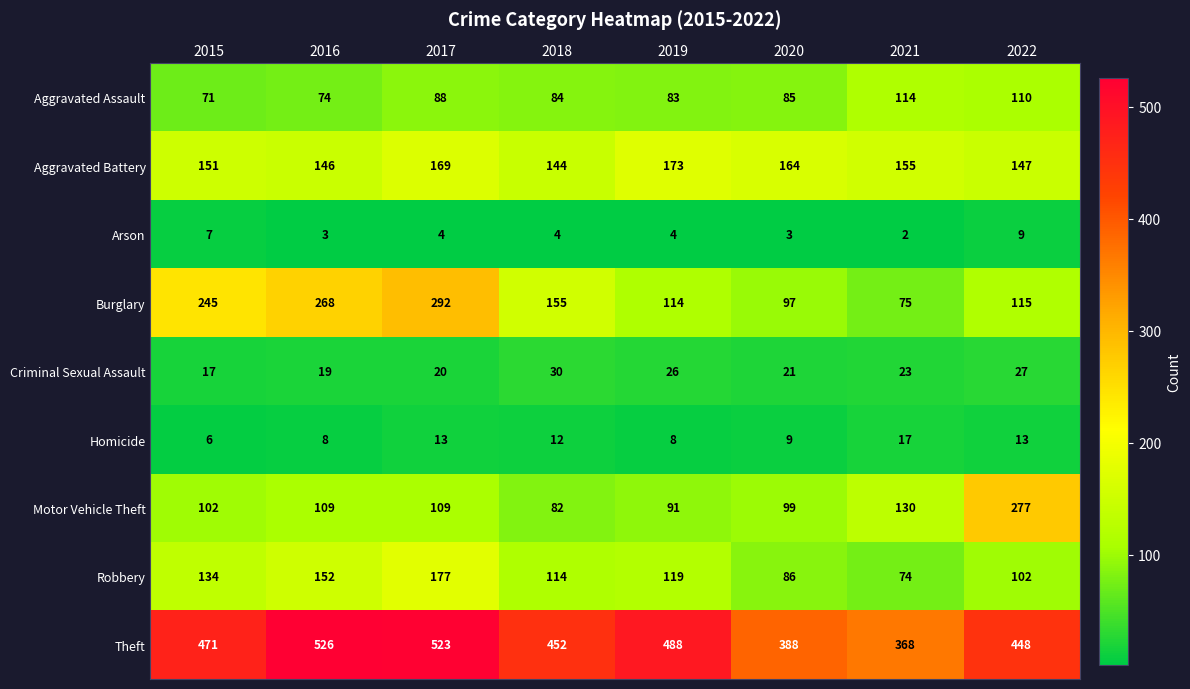

Which category has the lowest value across all series?

2021